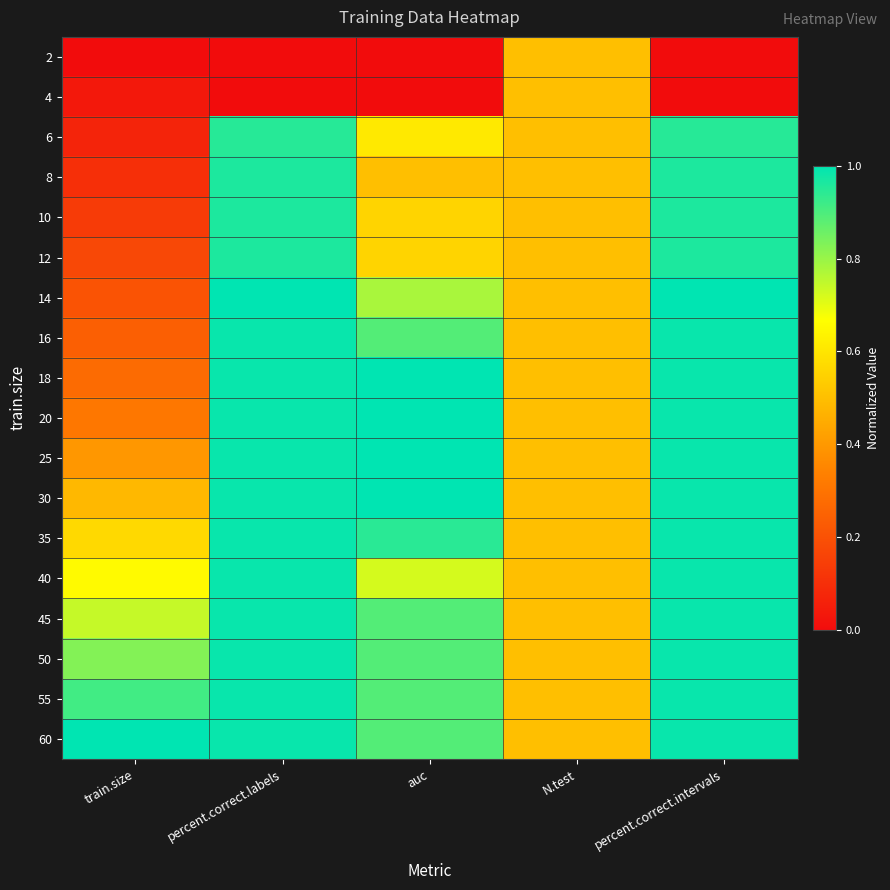

What is the total value across all series at percent.correct.labels?

15.7